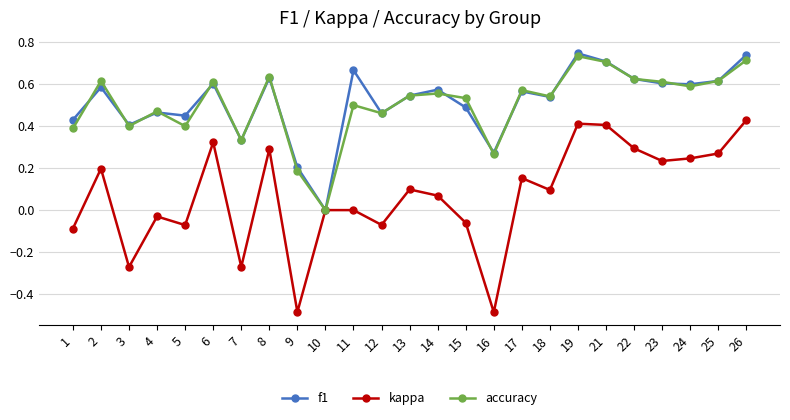

What is the sum of the accuracy values at 19 and 12?

1.2